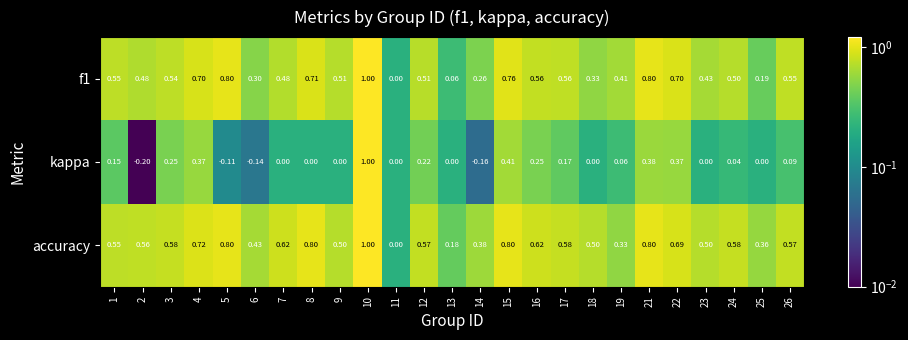

Between 10 and 26, which series saw the biggest shift?

kappa